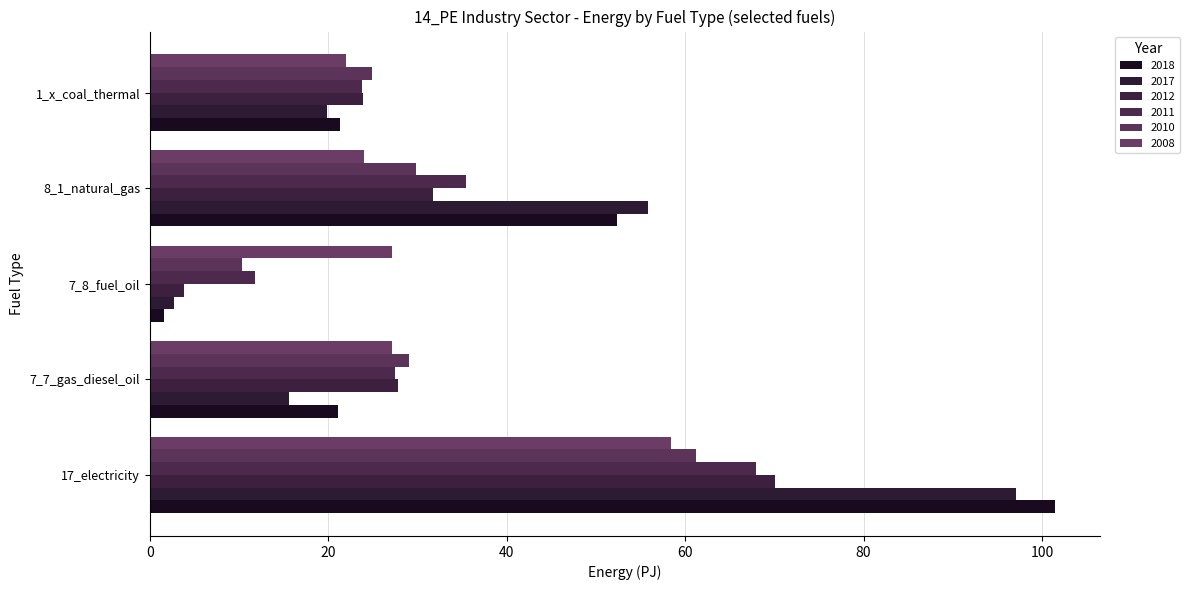

What is the value of the 2012 bar at the 2nd from the left?

27.9